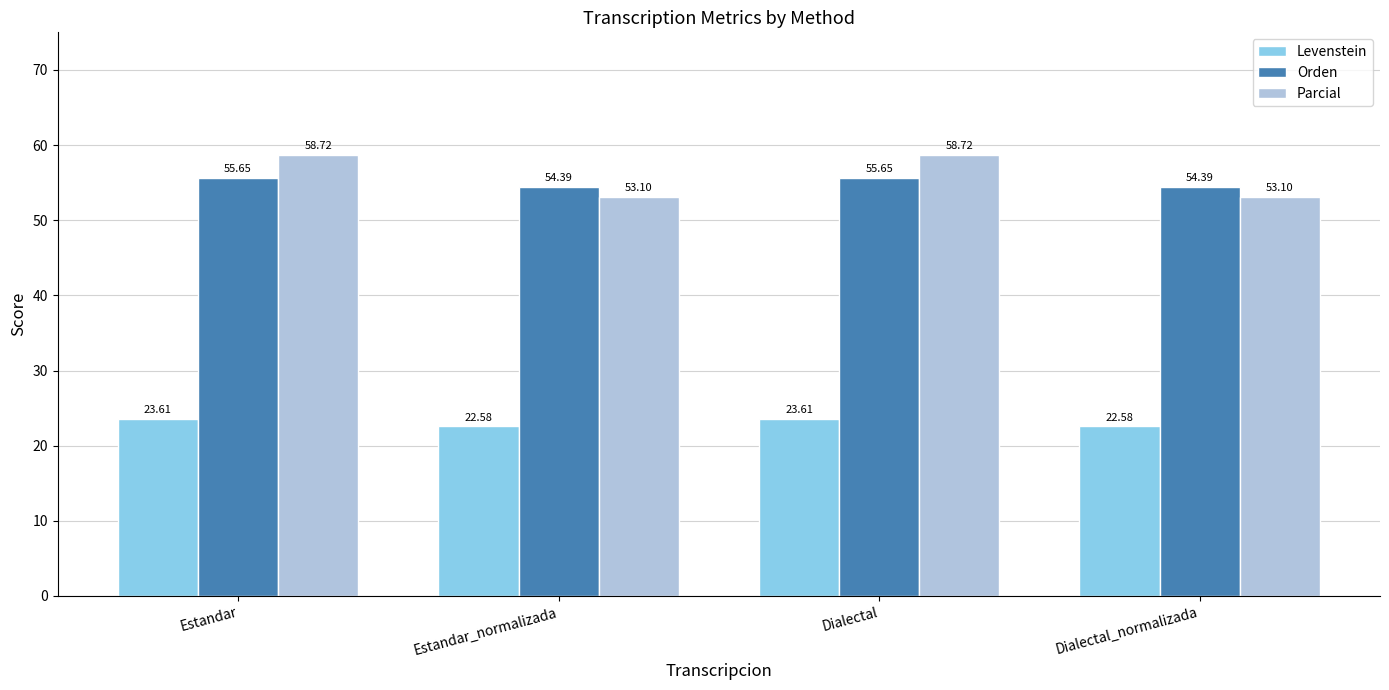

Is the value of Levenstein at Dialectal_normalizada greater than the value of Orden at Dialectal?

No